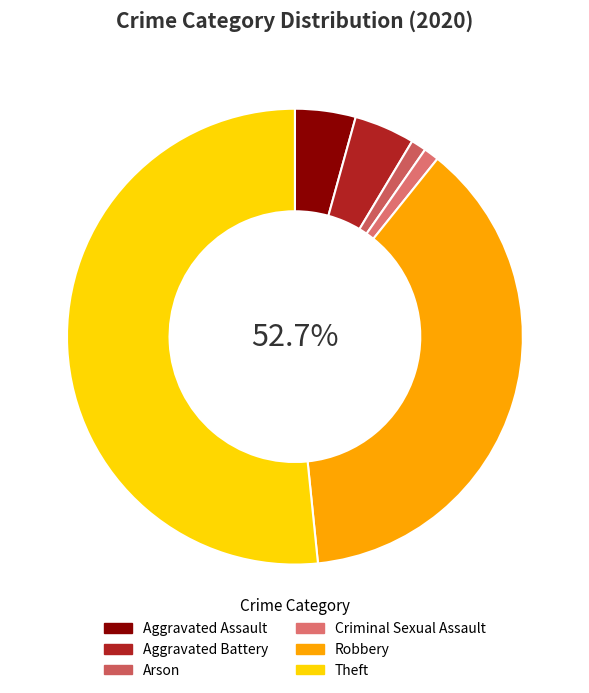

Is it true that Homicide is 0% of the pie?

True